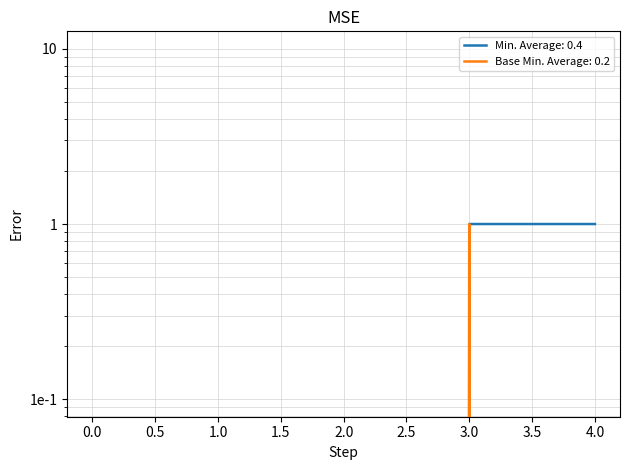

What is the highest value of the Min series?

1